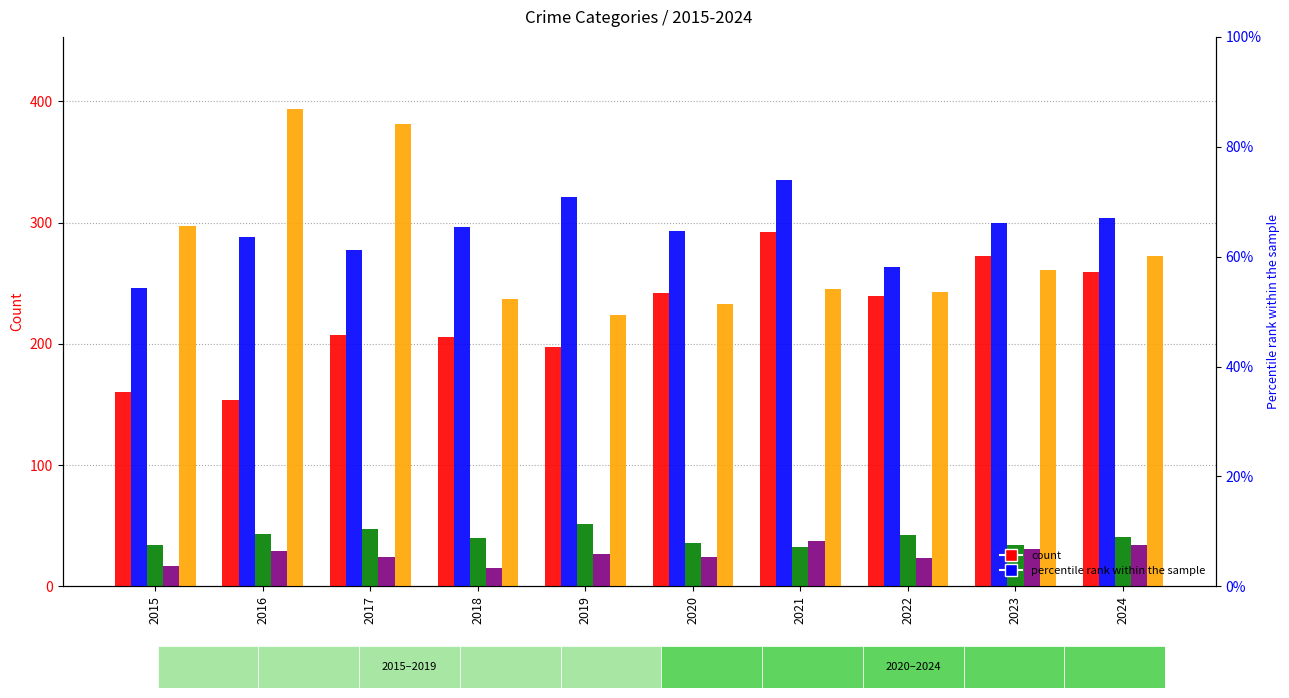

What is the approximate value of Aggravated Assault at 2020, to the nearest 5?

240